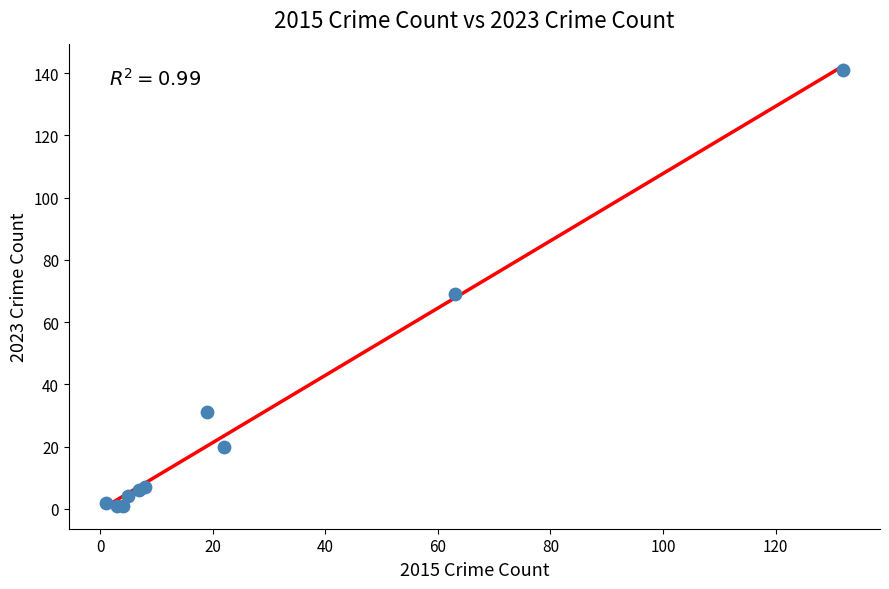

What Y value in the scatter plot is closest to 71?

69